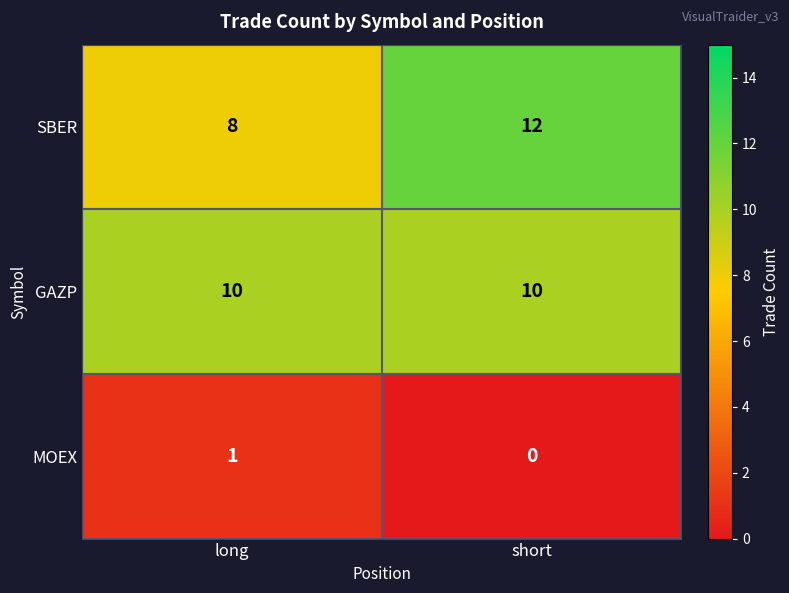

Between long and short, which series saw the biggest shift?

SBER